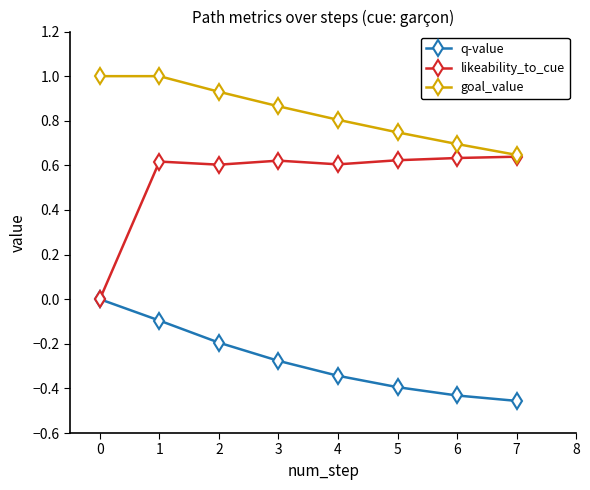

Rank the series by their average value, from highest to lowest.

goal_value, likeability_to_cue, q-value